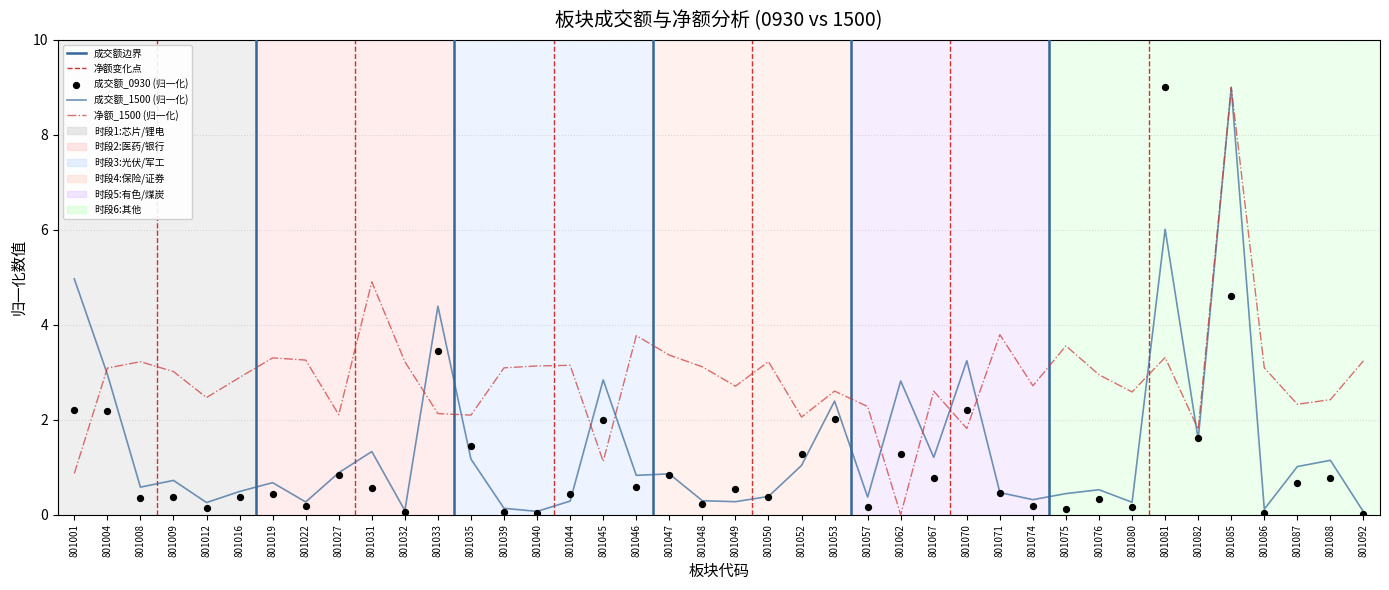

What is the total value across all series at 801049?

3.5